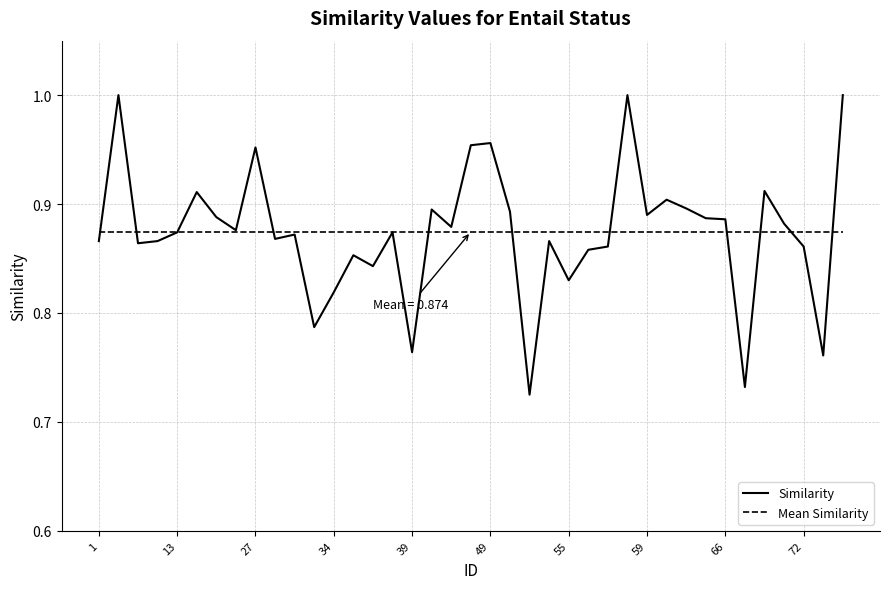

How many points are higher than both their immediate neighbors (excluding endpoints)?

12